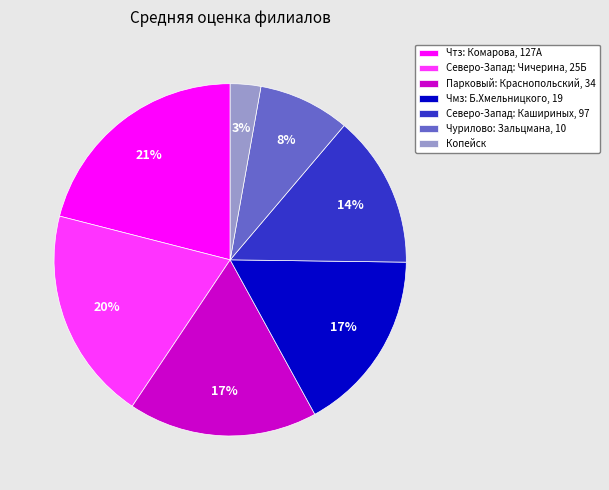

To the nearest percent, what is the average slice percentage?

14%